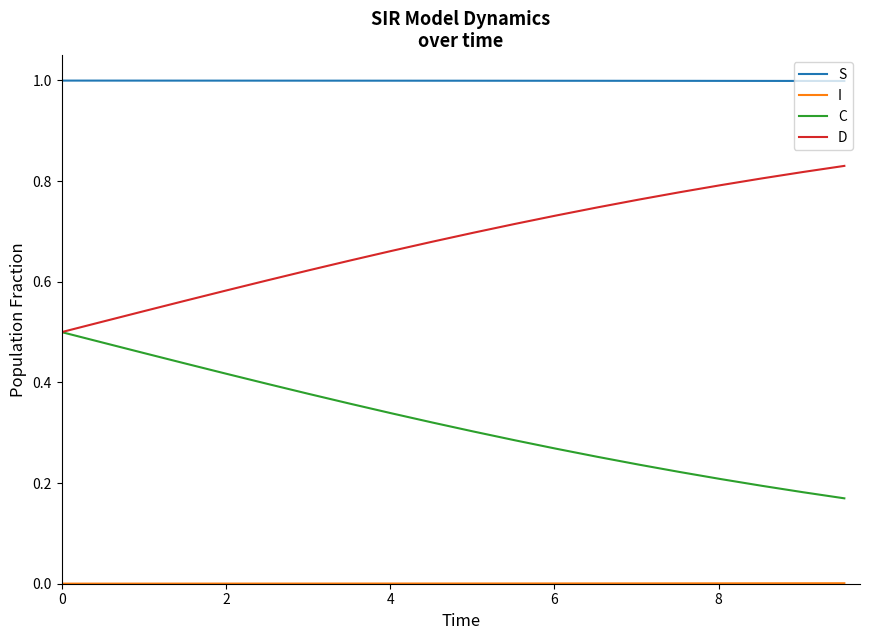

True or false: C and S cross at least once.

False